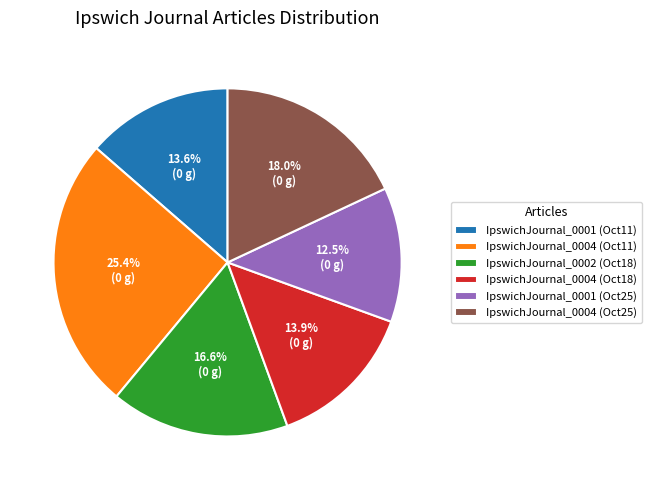

What portion of the pie excludes IpswichJournal_0004 (Oct18)?

86.1%